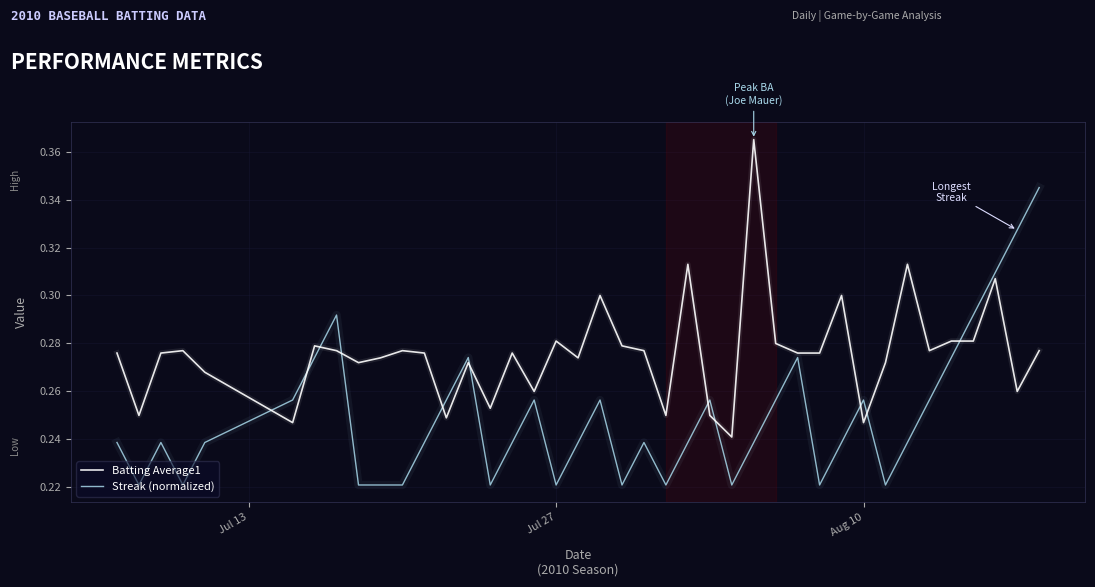

Count the number of categories in the chart.

40